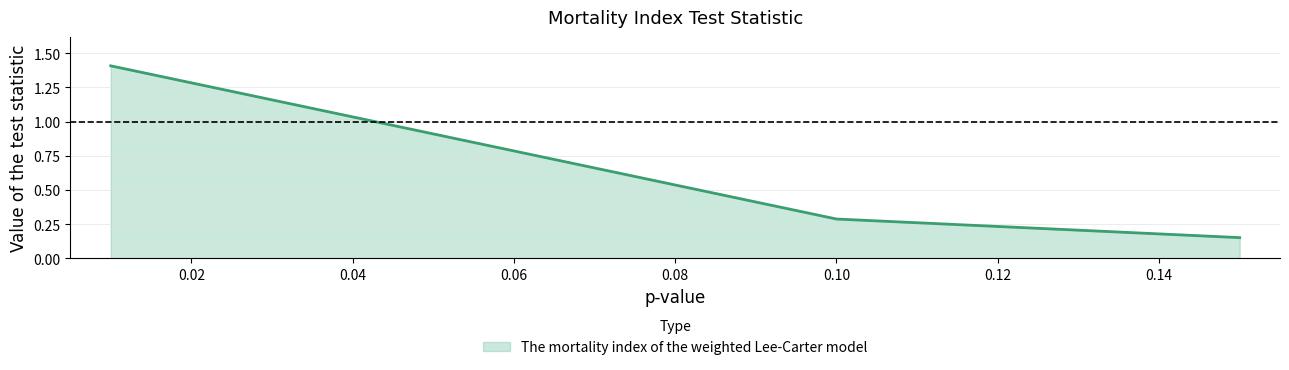

What is the average value?

0.6